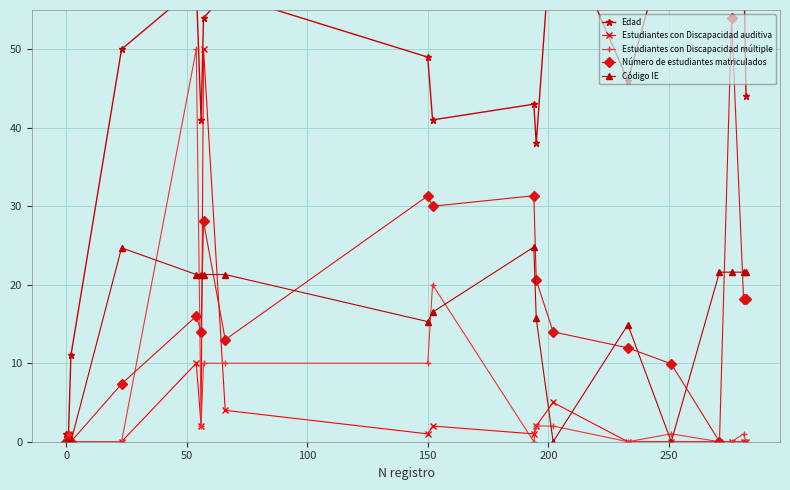

How many values in the Edad series are below 49?

9